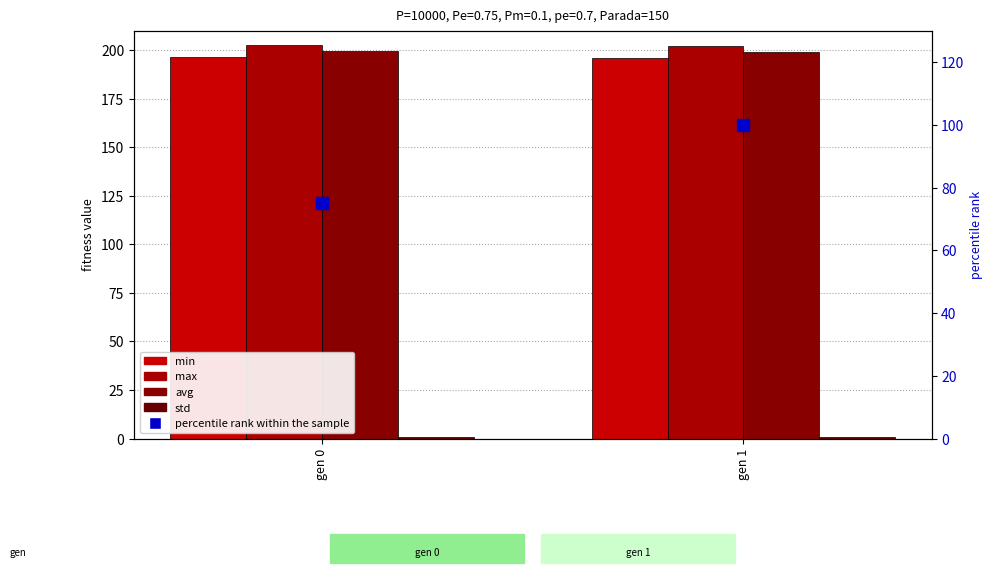

What is the difference between the highest and lowest values at gen 0?

201.6